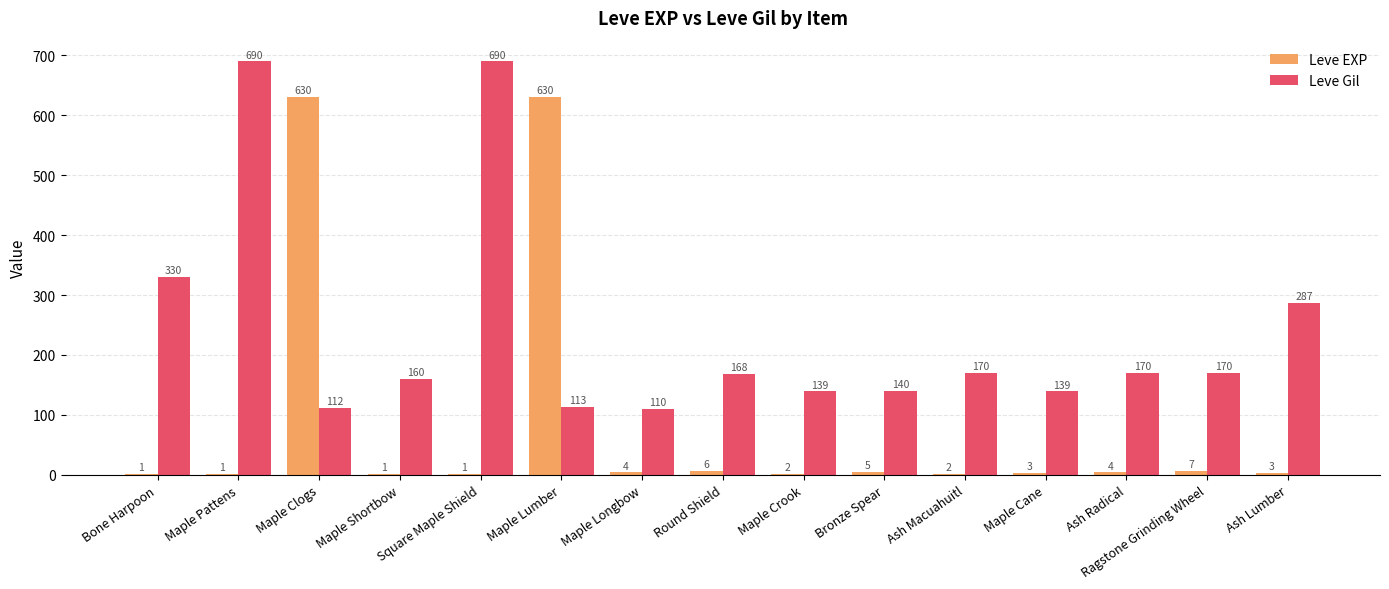

What is the total value across all series at Ash Lumber?

290